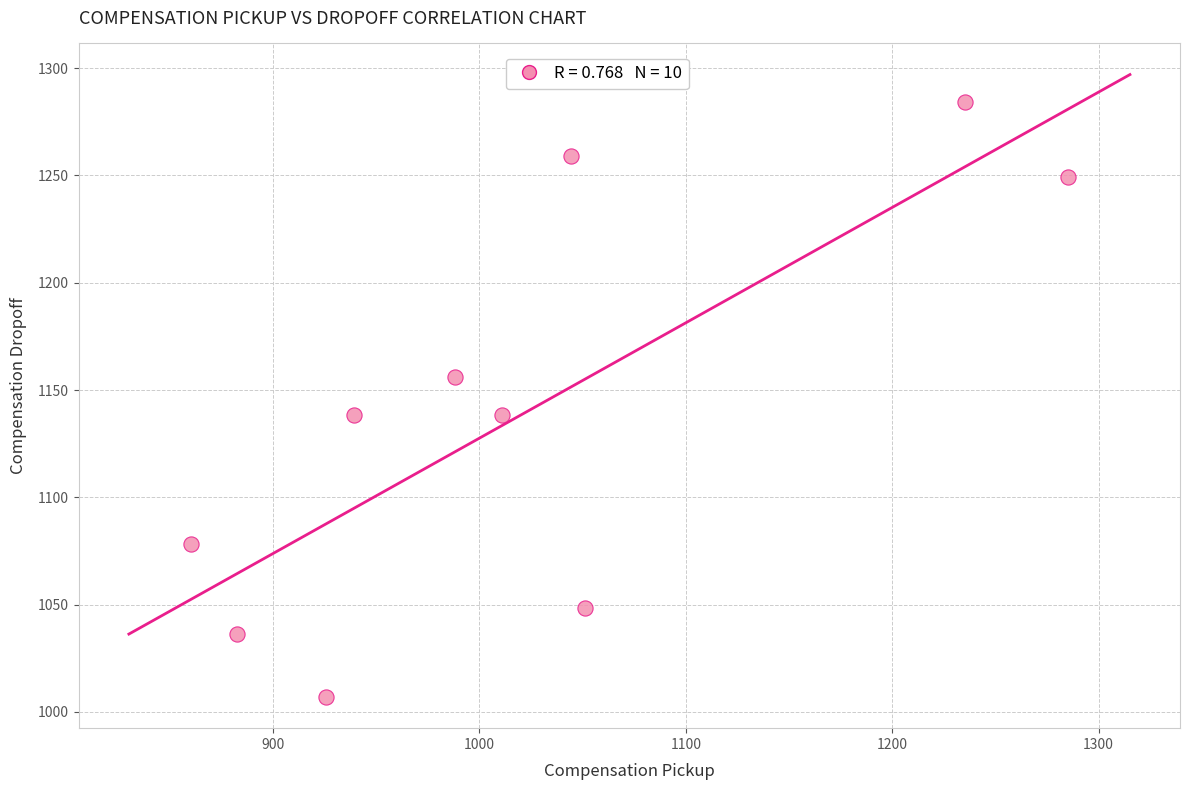

What is the range of X values (max minus min)?

425.1